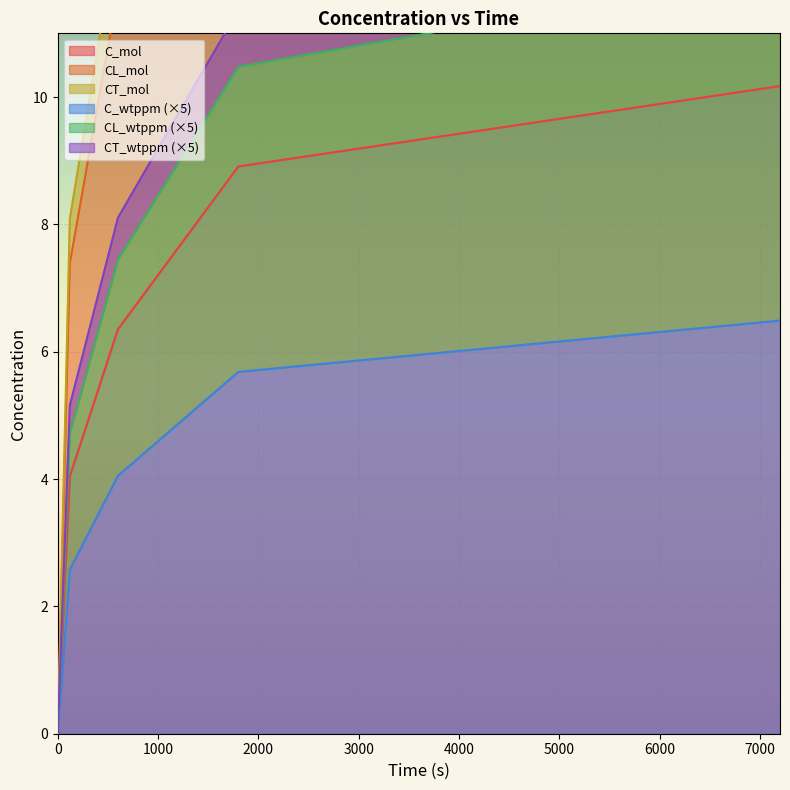

How many data points in CL_wtppm are above 11?

3